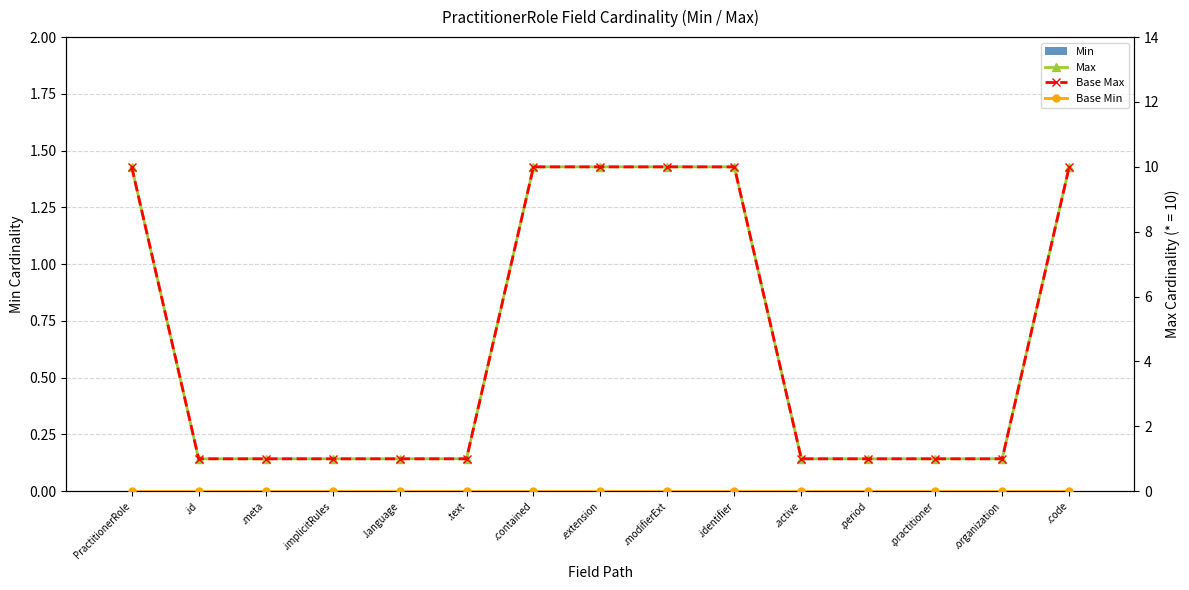

What is the value of the Base Max bar at the 5th from the left?

1